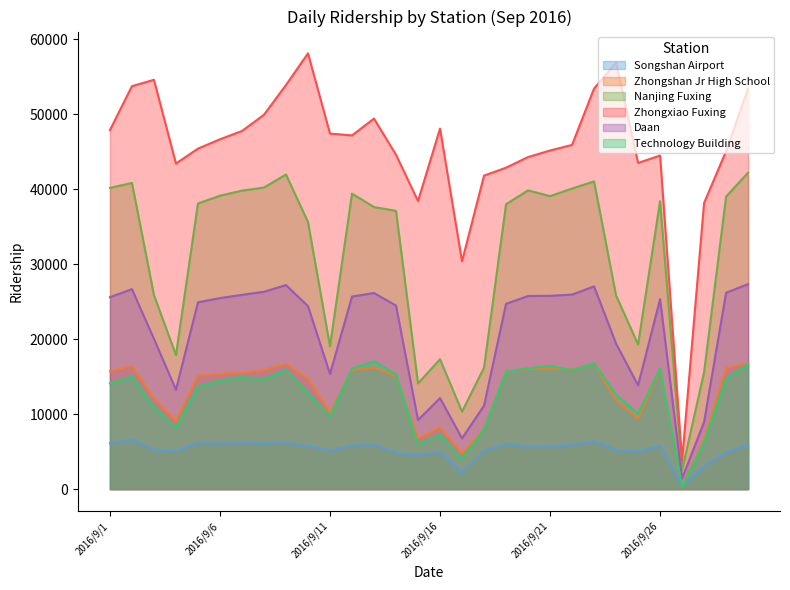

Where is the first local maximum for Zhongxiao Fuxing?

2016/9/3